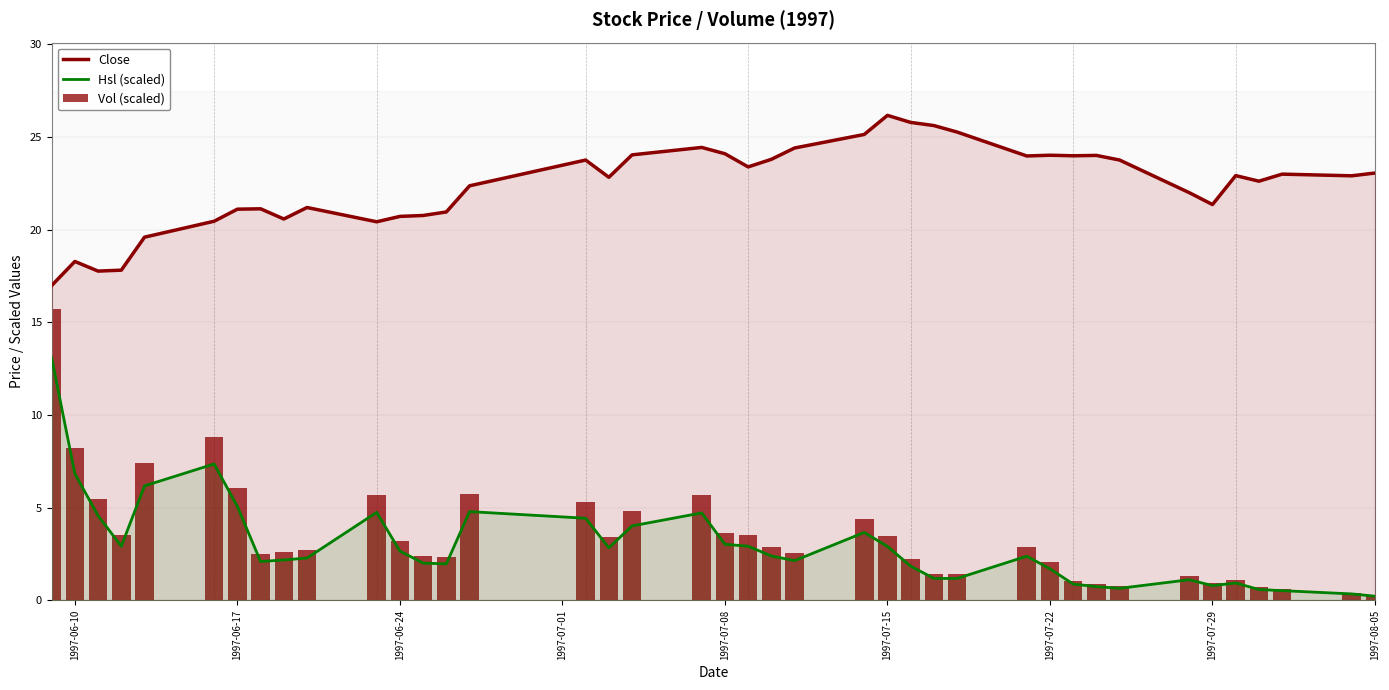

Reading left to right, extract all data points from this chart.

Close: 17.0	18.3	17.8	17.8	19.6	20.4	21.1	21.1	20.6	21.2	20.4	20.7	20.8	20.9	22.4	23.8	22.8	24.0	24.4	24.1	23.4	23.8	24.4	25.1	26.2	25.8	25.6	25.3	24.0	24.0	24.0	24.0	23.8	22.0	21.4	22.9	22.6	23.0	22.9	23.1
Hsl (scaled): 13.1	6.8	4.6	2.9	6.2	7.4	5.1	2.1	2.2	2.3	4.7	2.7	2.0	2.0	4.8	4.4	2.8	4.0	4.7	3.0	2.9	2.4	2.1	3.7	2.9	1.8	1.2	1.2	2.4	1.7	0.9	0.7	0.6	1.1	0.8	0.9	0.6	0.5	0.3	0.2
Vol (scaled): 15.7	8.2	5.5	3.5	7.4	8.8	6.1	2.5	2.6	2.7	5.7	3.2	2.4	2.4	5.7	5.3	3.4	4.8	5.7	3.6	3.5	2.9	2.6	4.4	3.5	2.2	1.4	1.4	2.9	2.0	1.1	0.9	0.8	1.3	1.0	1.1	0.7	0.6	0.4	0.3